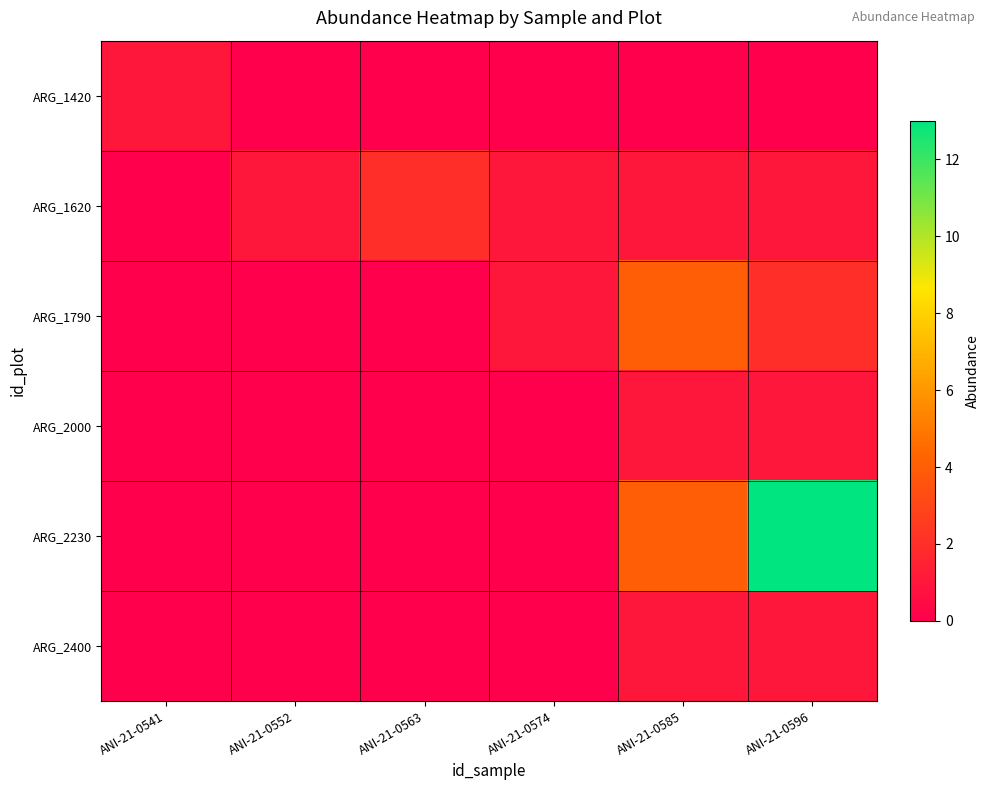

List the series in order of their peak value, lowest first.

ARG_1420, ARG_2000, ARG_2400, ARG_1620, ARG_1790, ARG_2230